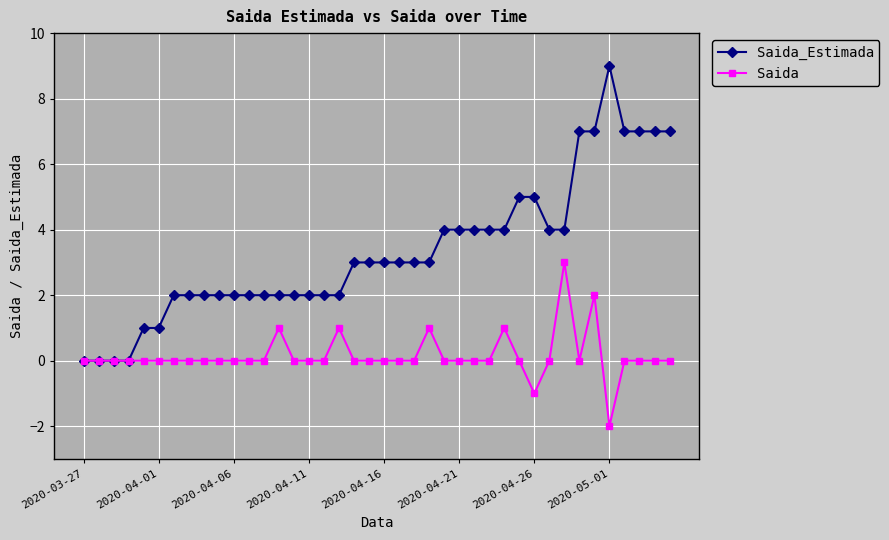

Which series has the widest spread of values?

Saida_Estimada